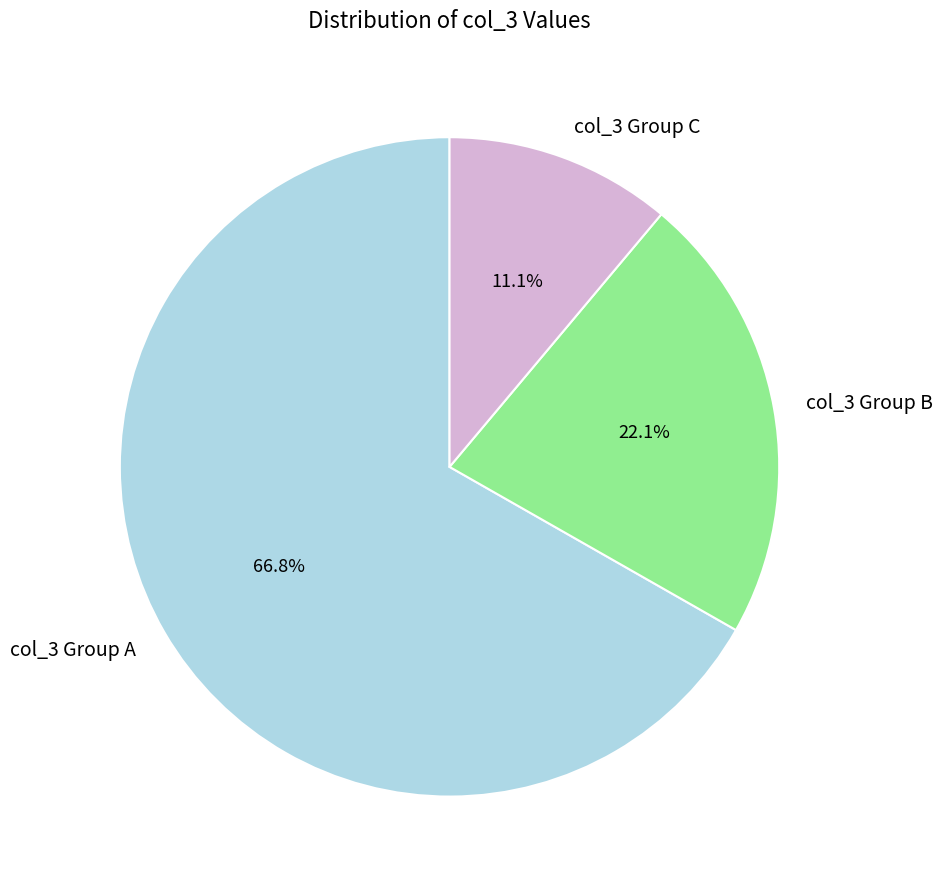

What percentage do col_3 Group C and col_3 Group A together represent?

77.9%